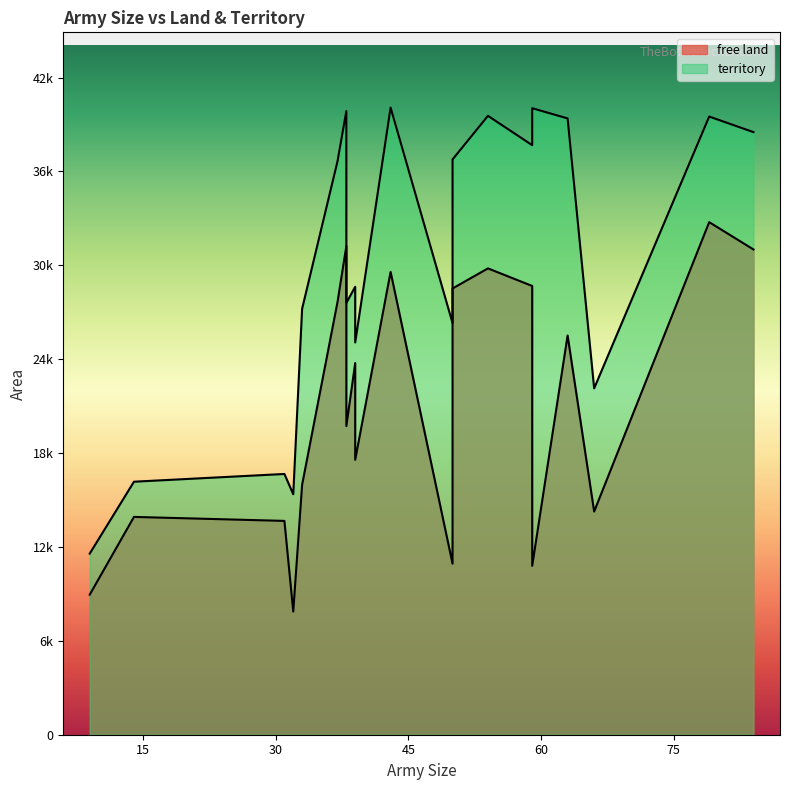

What is the smallest value displayed?

7870